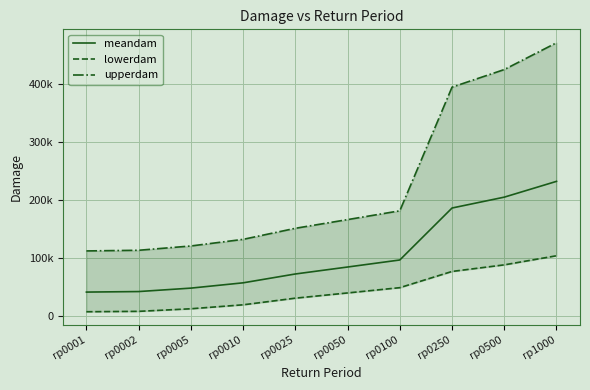

True or false: upperdam and lowerdam cross at least once.

False